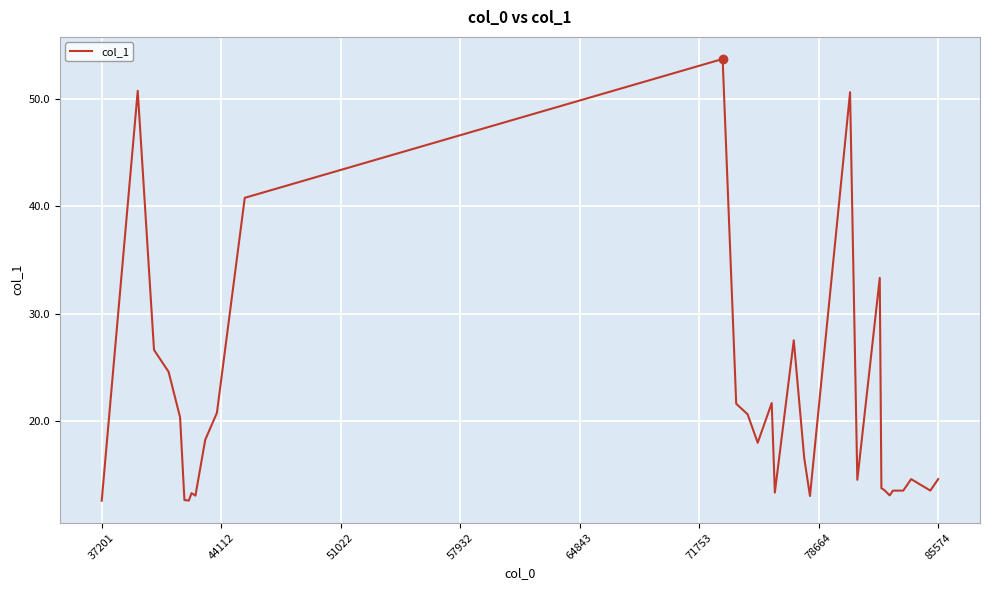

How many lines are shown in the chart?

1